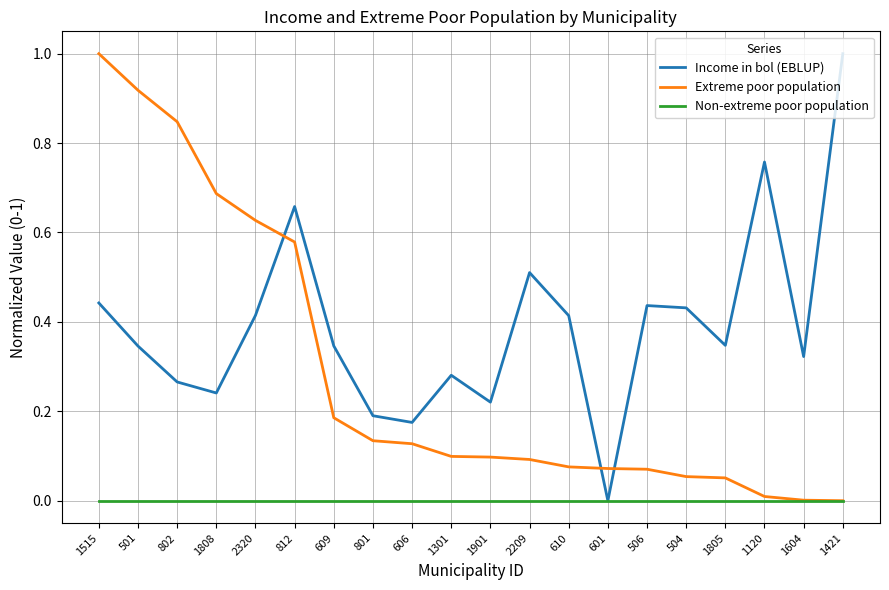

Rank the series by their average value, from highest to lowest.

Income in bol (EBLUP), Extreme poor population, Non-extreme poor population